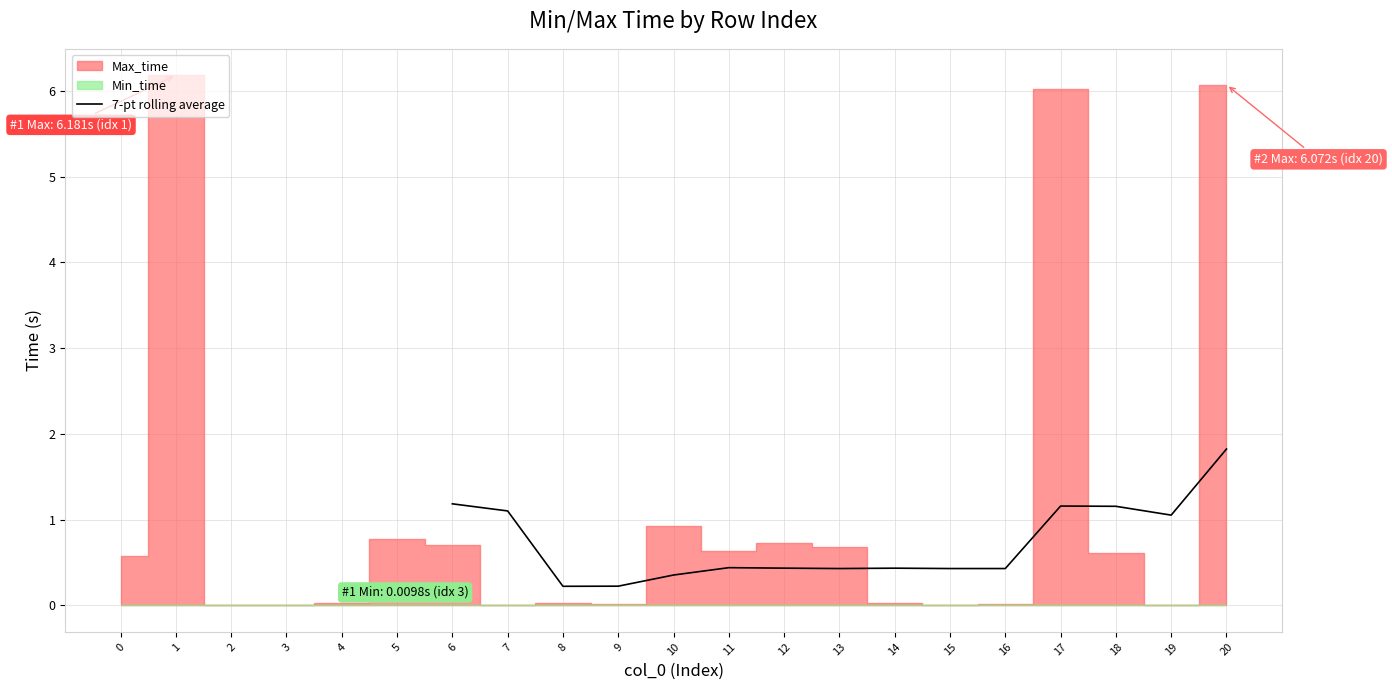

Is it true that 7-pt rolling average equals 0.2 at 13?

False